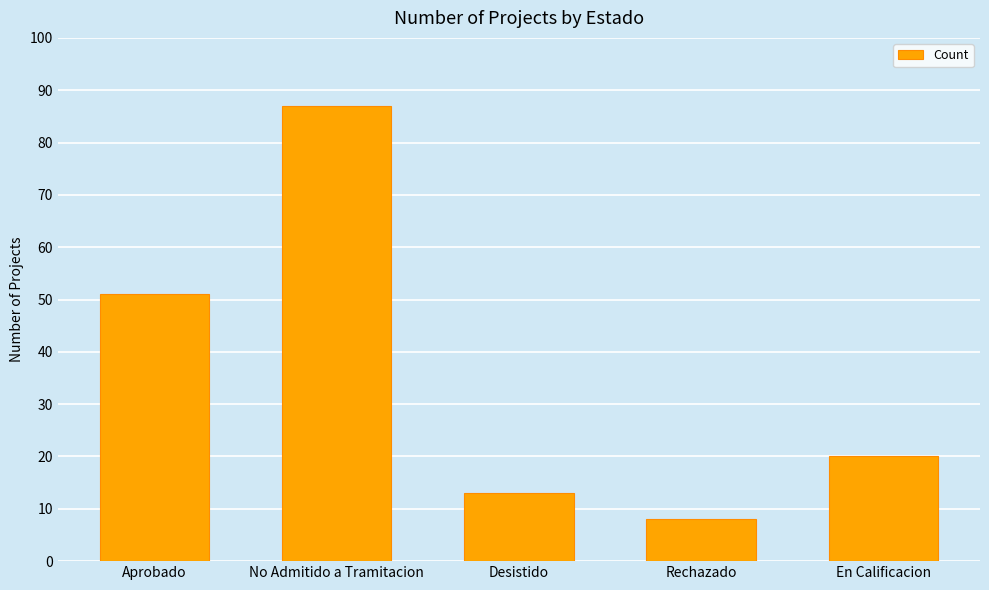

What is the sum of all values?

179